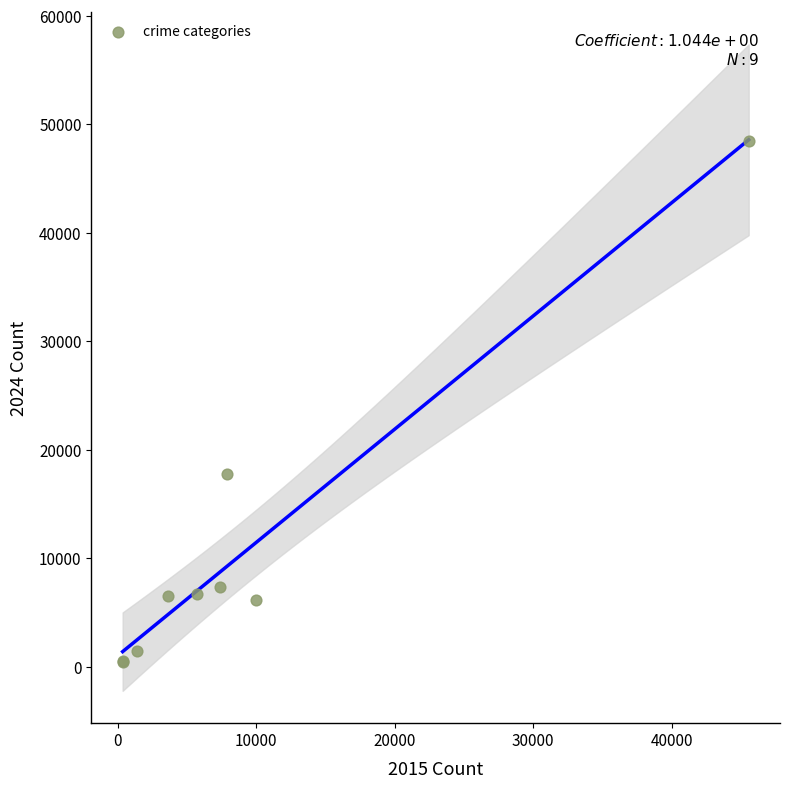

What Y value in the scatter plot is closest to 24423?

17745